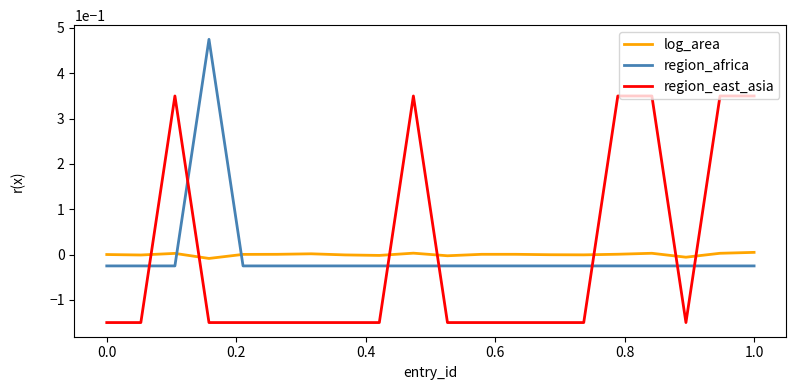

List the series in order of their peak value, lowest first.

log_area, region_east_asia, region_africa